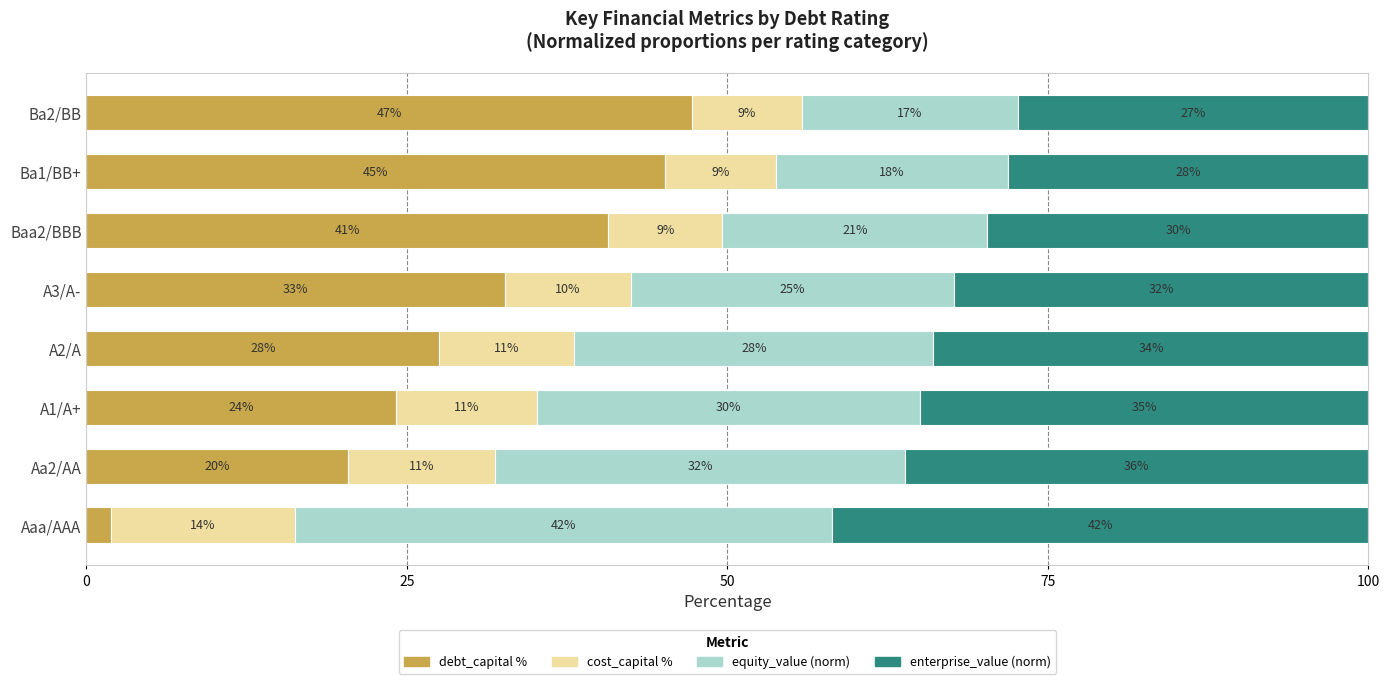

Which category has the lowest value in the debt_capital % series?

Aaa/AAA